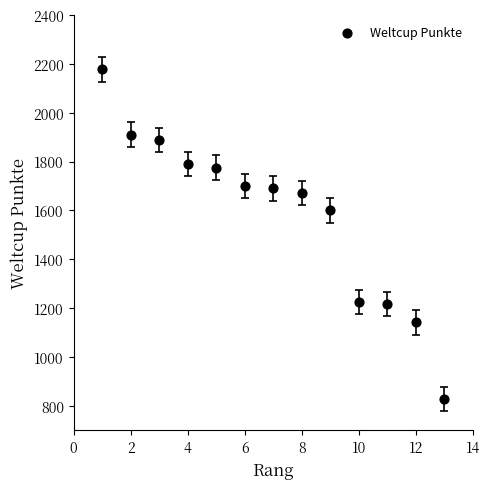

What Y value in the scatter plot is closest to 1503?

1600